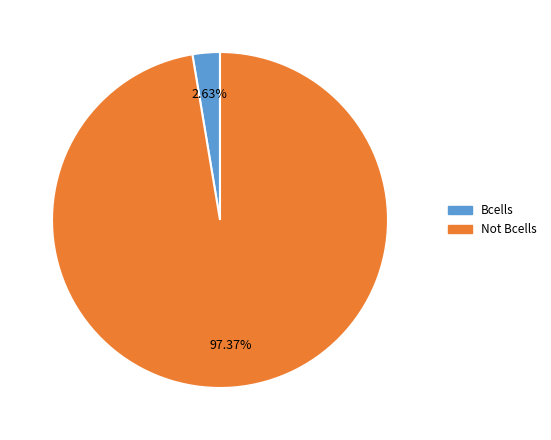

Rank the categories by value from highest to lowest.

Not Bcells, Bcells